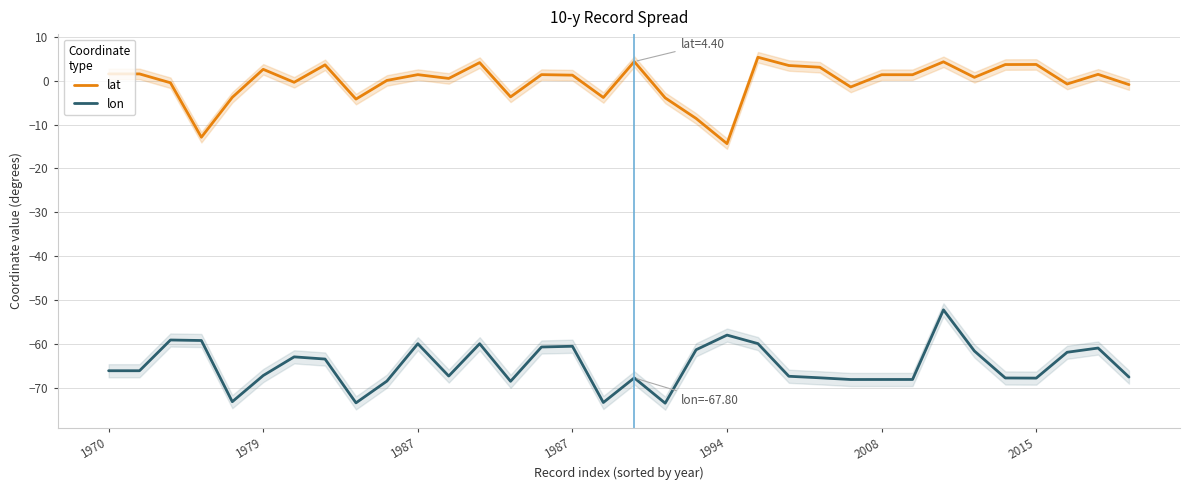

At which category does the chart reach its minimum across all series?

18